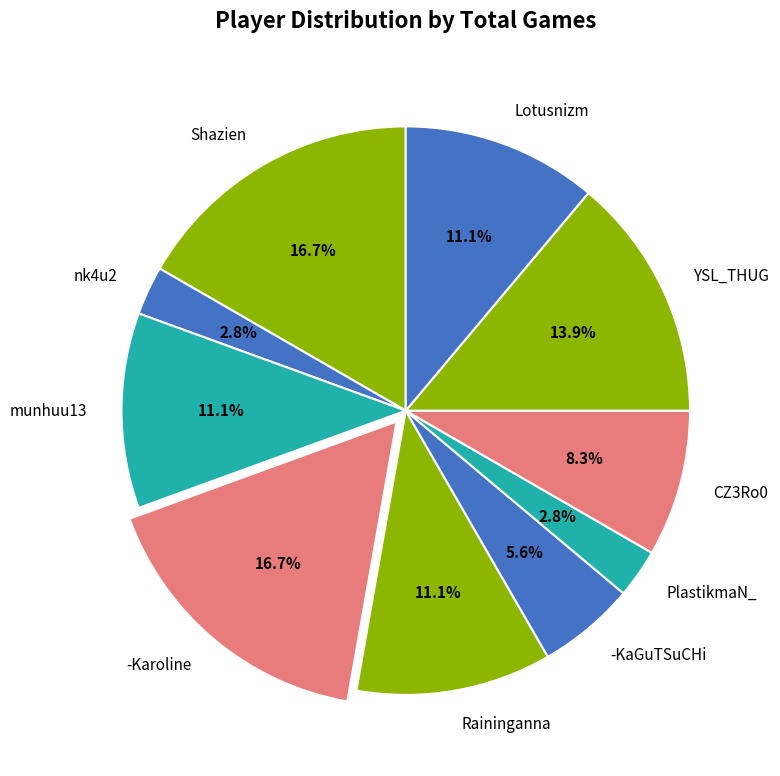

Is it true that munhuu13 is 17% of the pie?

False